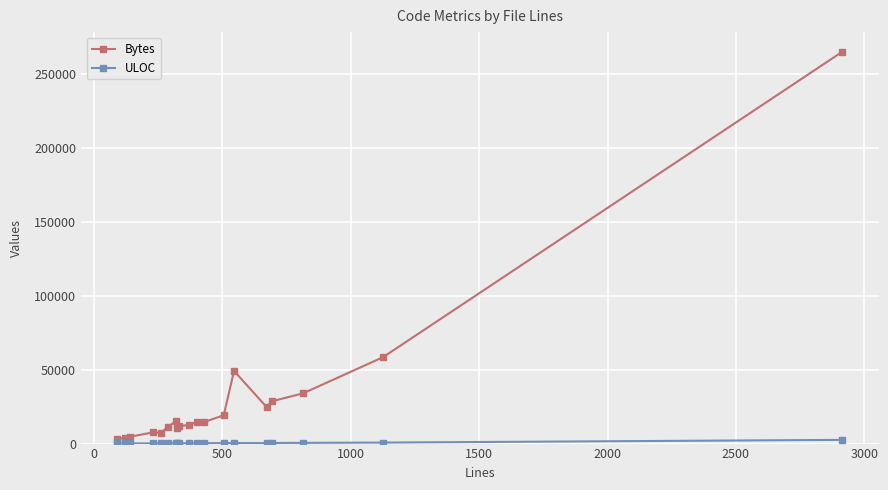

Which series has the widest spread of values?

Bytes